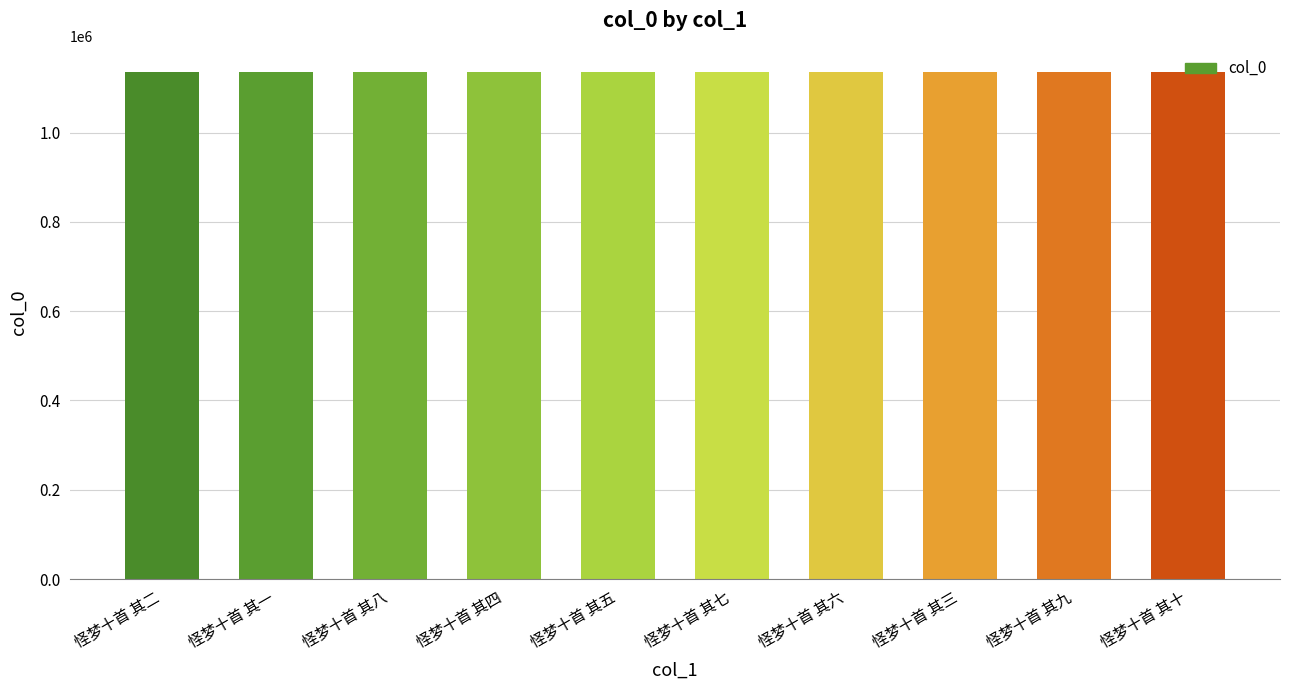

What is the label of the 7th bar from the left?

怪梦十首 其六